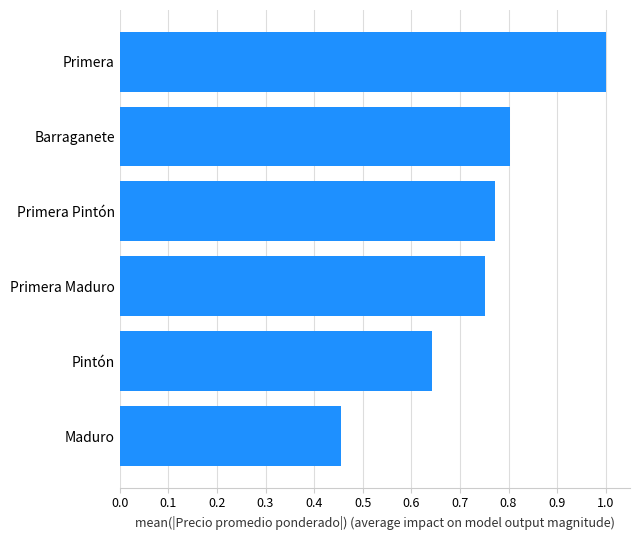

List the labels in order of value, largest first.

Primera, Barraganete, Primera Pintón, Primera Maduro, Pintón, Maduro